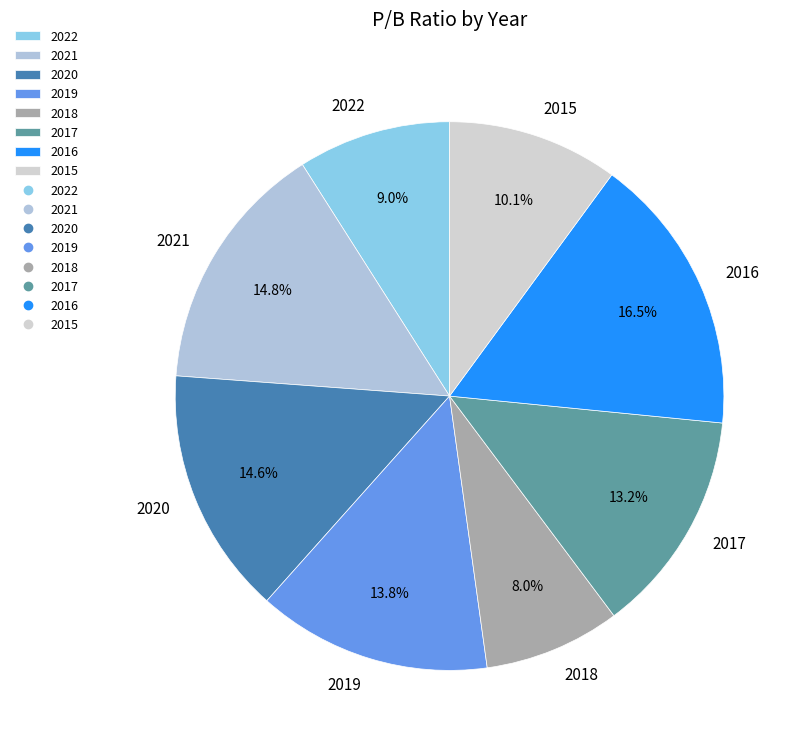

To the nearest percent, what is the difference between the 2016 and 2020 slice percentages?

2%